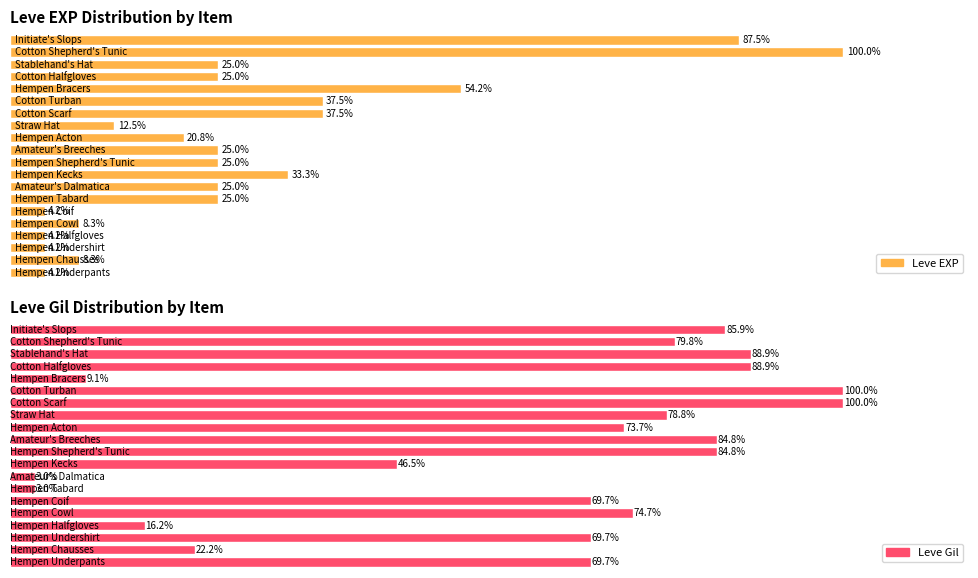

List the labels in order of Leve Gil value, smallest first.

Hempen Tabard, Amateur's Dalmatica, Hempen Bracers, Hempen Halfgloves, Hempen Chausses, Hempen Kecks, Hempen Underpants, Hempen Undershirt, Hempen Coif, Hempen Acton, Hempen Cowl, Straw Hat, Cotton Shepherd's Tunic, Hempen Shepherd's Tunic, Amateur's Breeches, Initiate's Slops, Cotton Halfgloves, Stablehand's Hat, Cotton Scarf, Cotton Turban